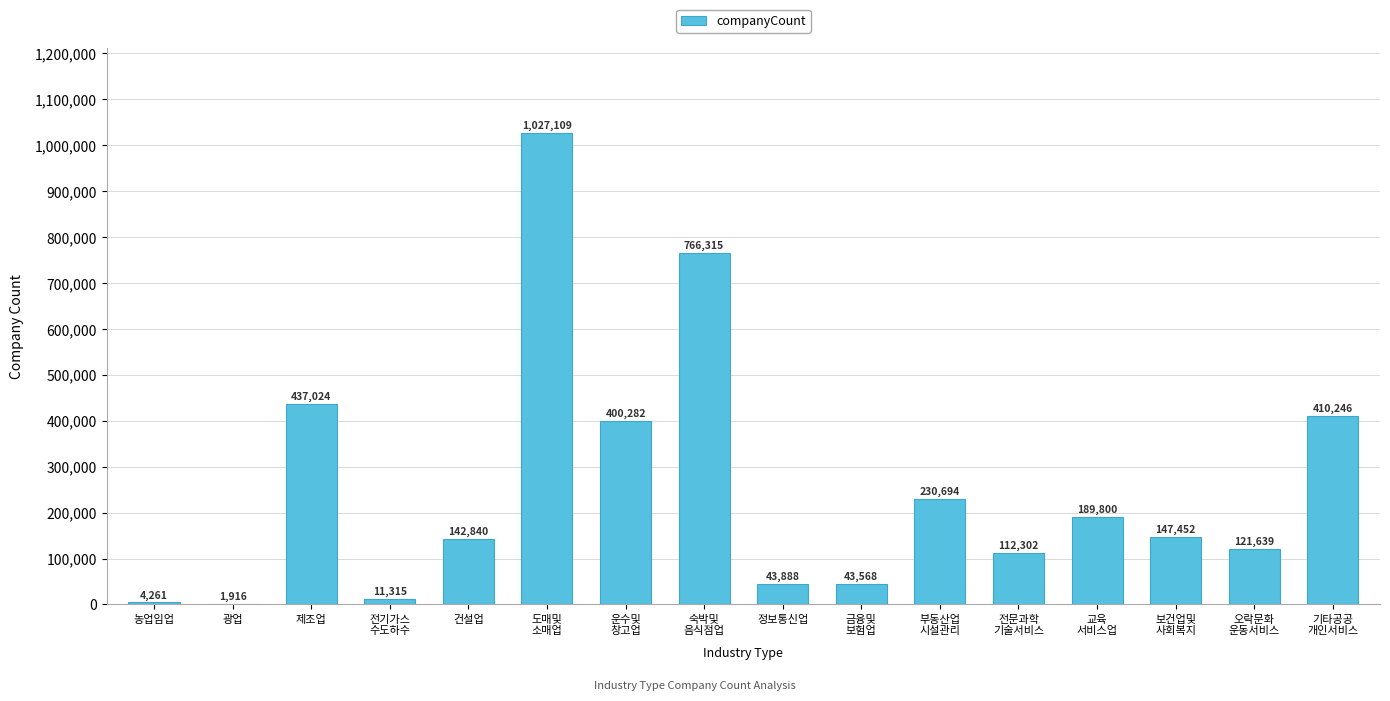

What is the change in value from 제조업 to 정보통신업?

-393136